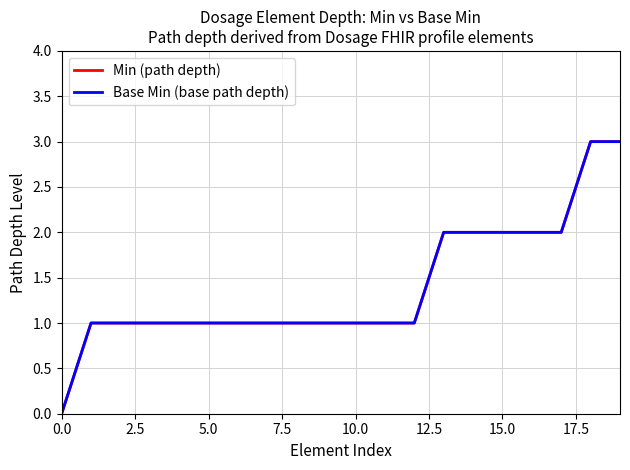

How many lines are shown in the chart?

2